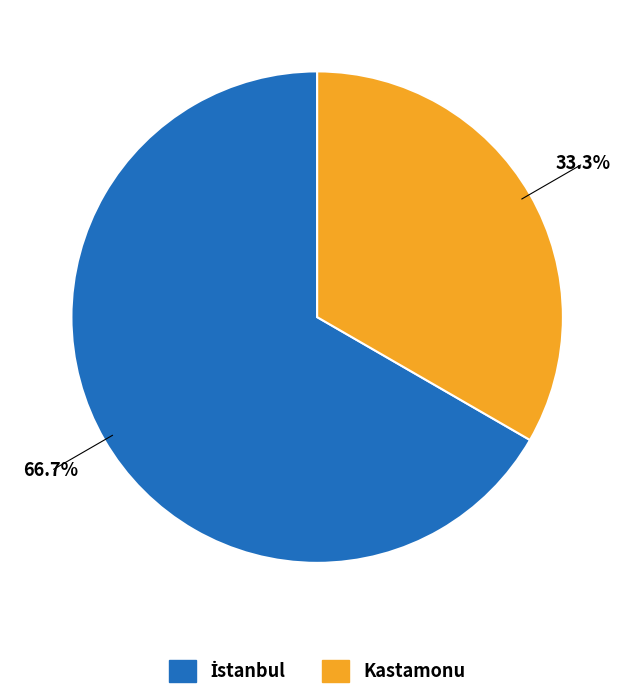

What percentage is NOT represented by Kastamonu?

66.7%